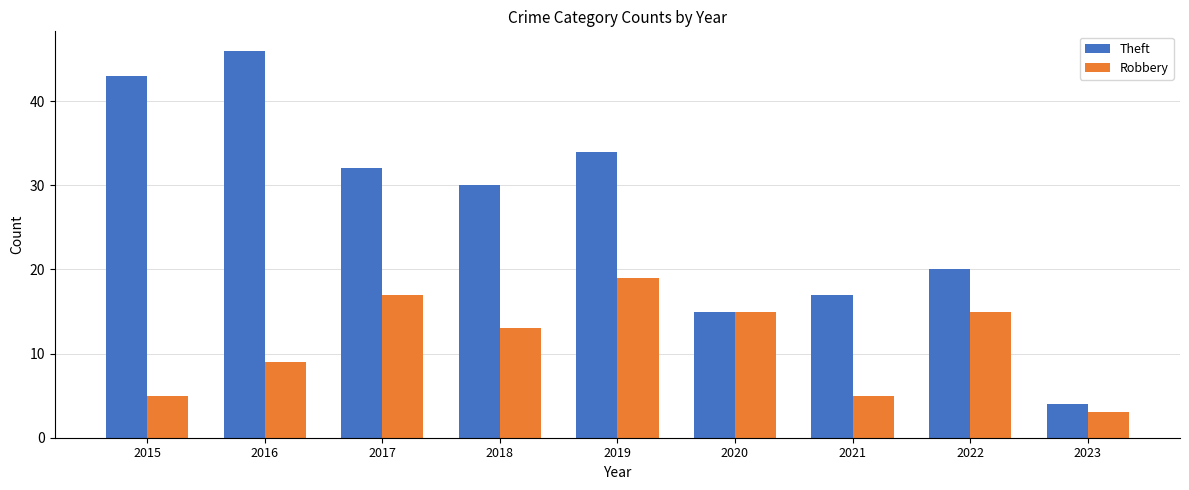

Where does the Robbery series first go above 13?

2017